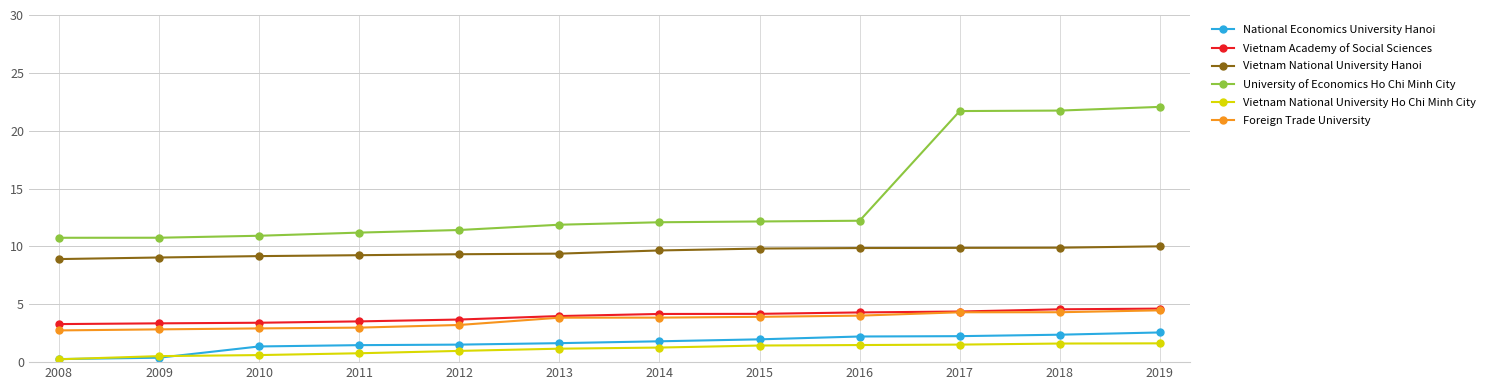

What is the minimum value for University of Economics Ho Chi Minh City?

10.7